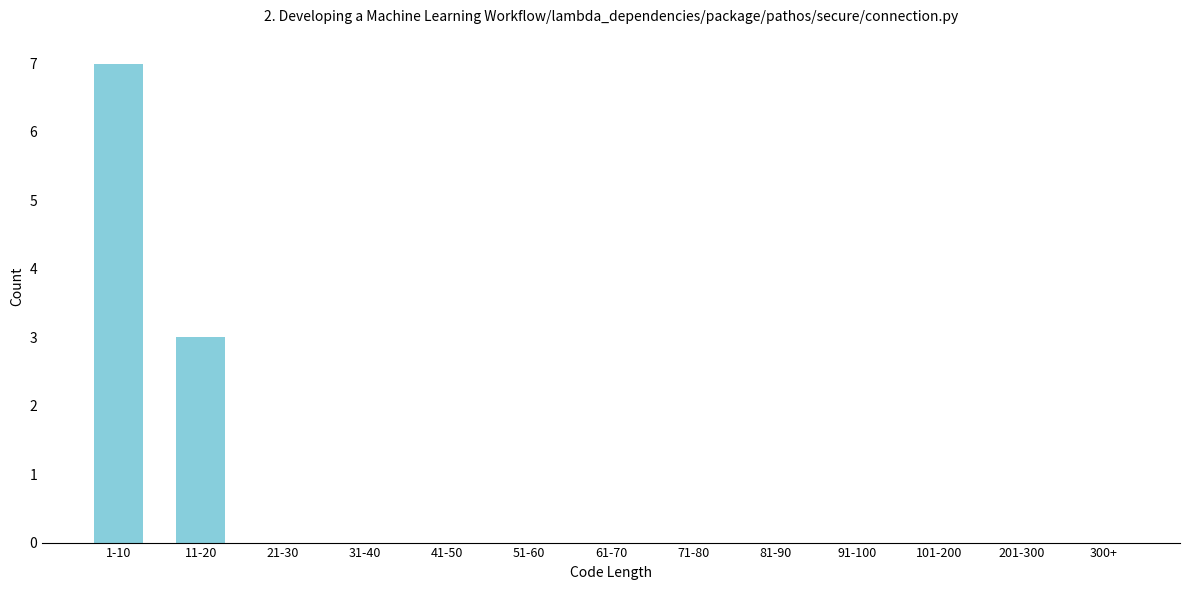

Reading left to right, transcribe all the data shown in this chart.

1-10=7	11-20=3	21-30=0	31-40=0	41-50=0	51-60=0	61-70=0	71-80=0	81-90=0	91-100=0	101-200=0	201-300=0	300+=0